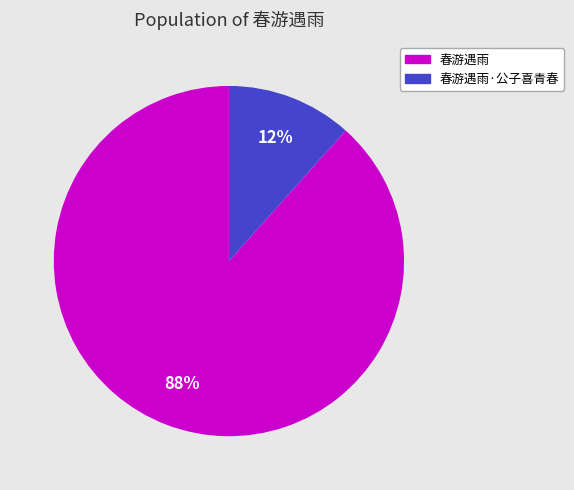

To the nearest percent, what is the average slice percentage?

50%